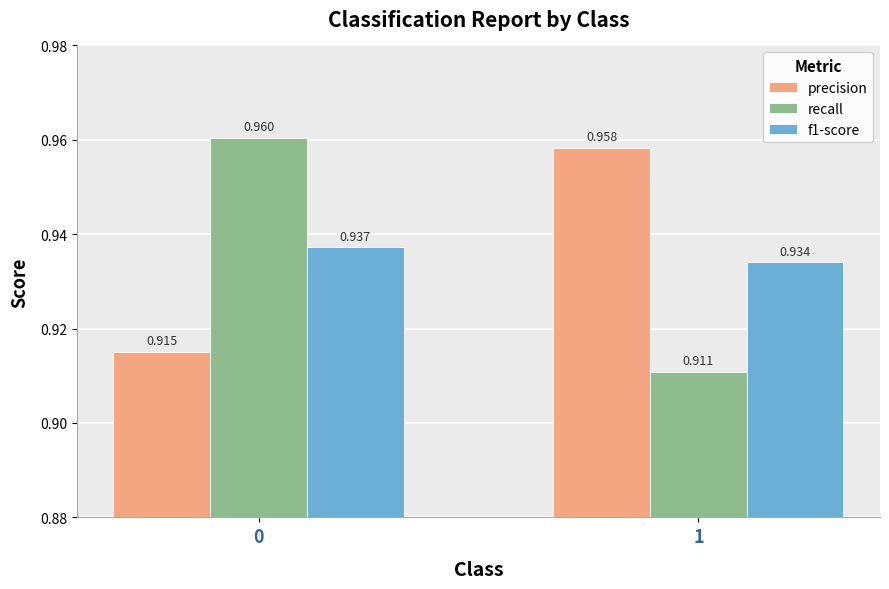

Which series has the largest range (max minus min)?

recall